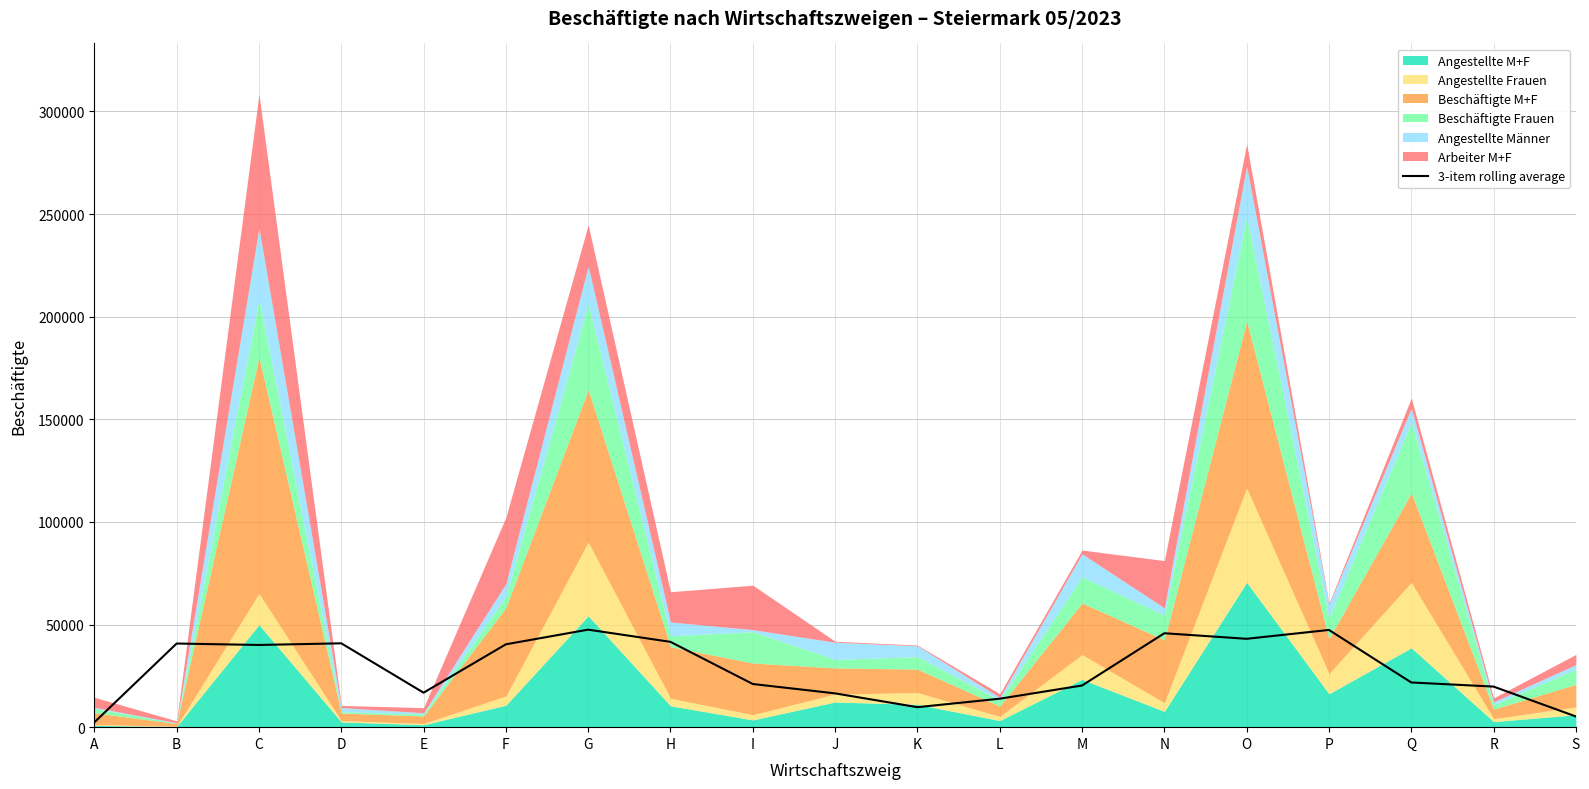

What is the change in value from N to R?

-25992.3